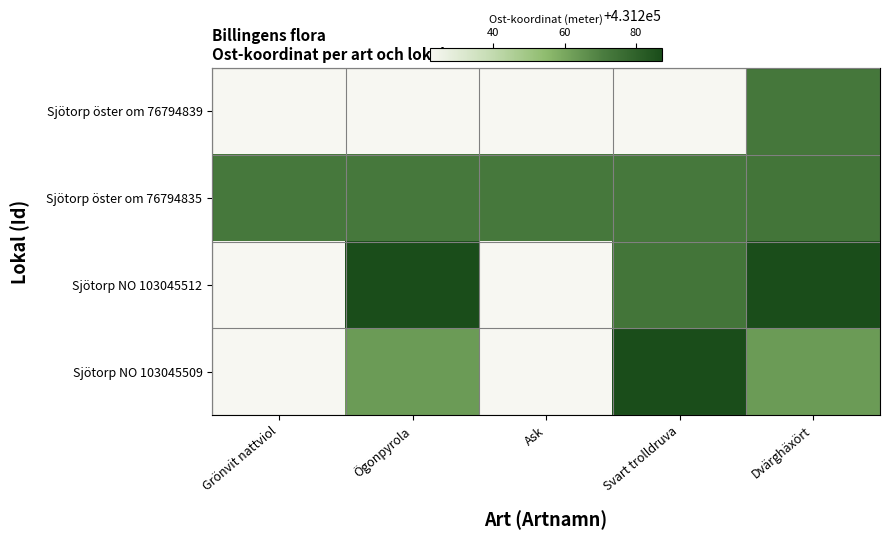

List the series in order of their peak value, highest first.

Sjötorp NO 103045512, Sjötorp NO 103045509, Sjötorp öster om 76794835, Sjötorp öster om 76794839